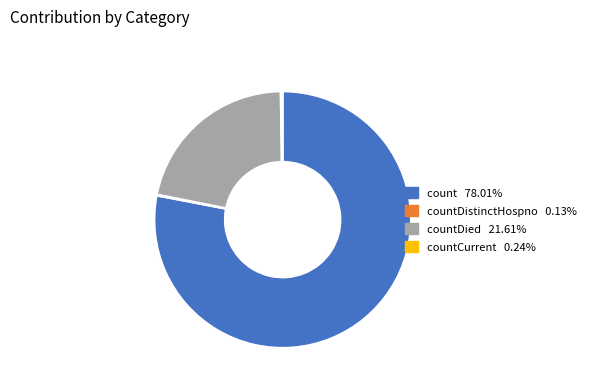

Does any single category account for the majority?

Yes